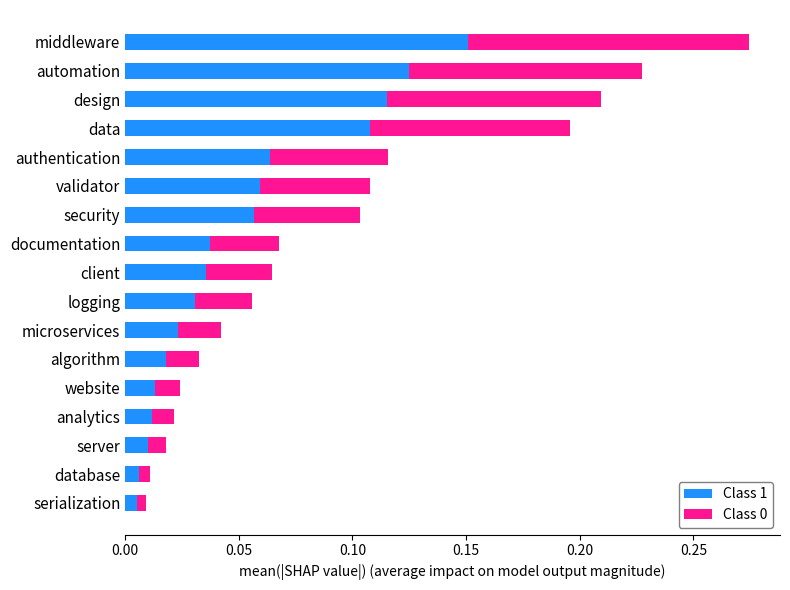

True or false: Class 1 has a value of 0.0 at data.

False